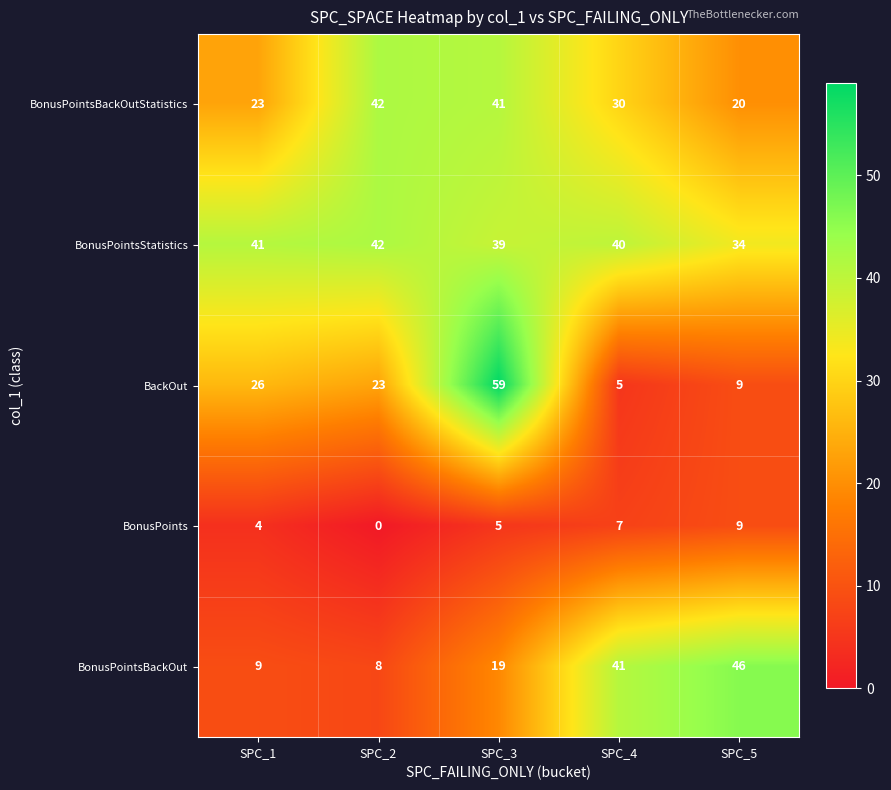

List the labels in order of BonusPointsBackOutStatistics value, smallest first.

SPC_5, SPC_1, SPC_4, SPC_3, SPC_2